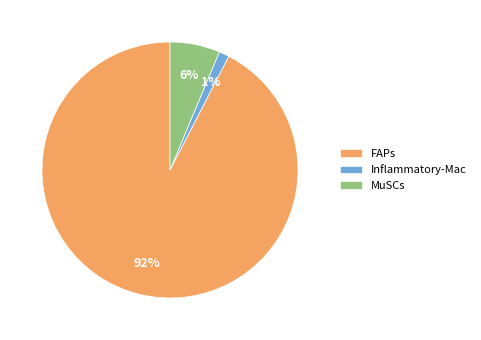

True or false: Inflammatory-Mac accounts for 11% of the total.

False